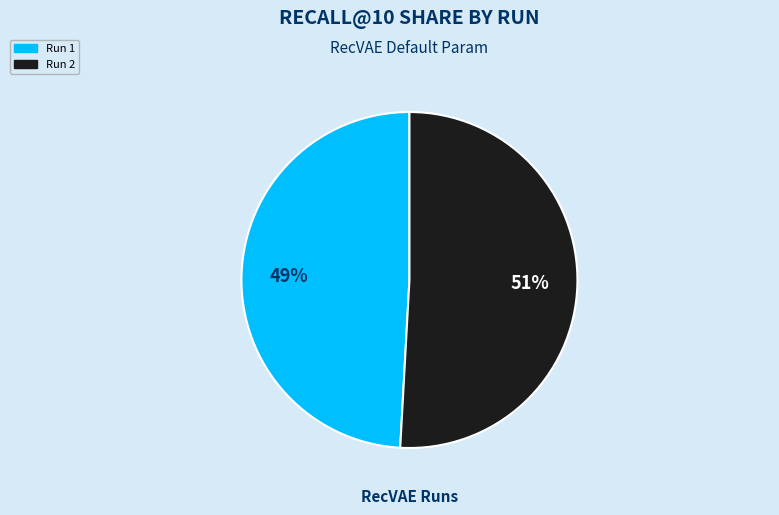

To the nearest percent, what percentage of the pie is Run 1?

49%